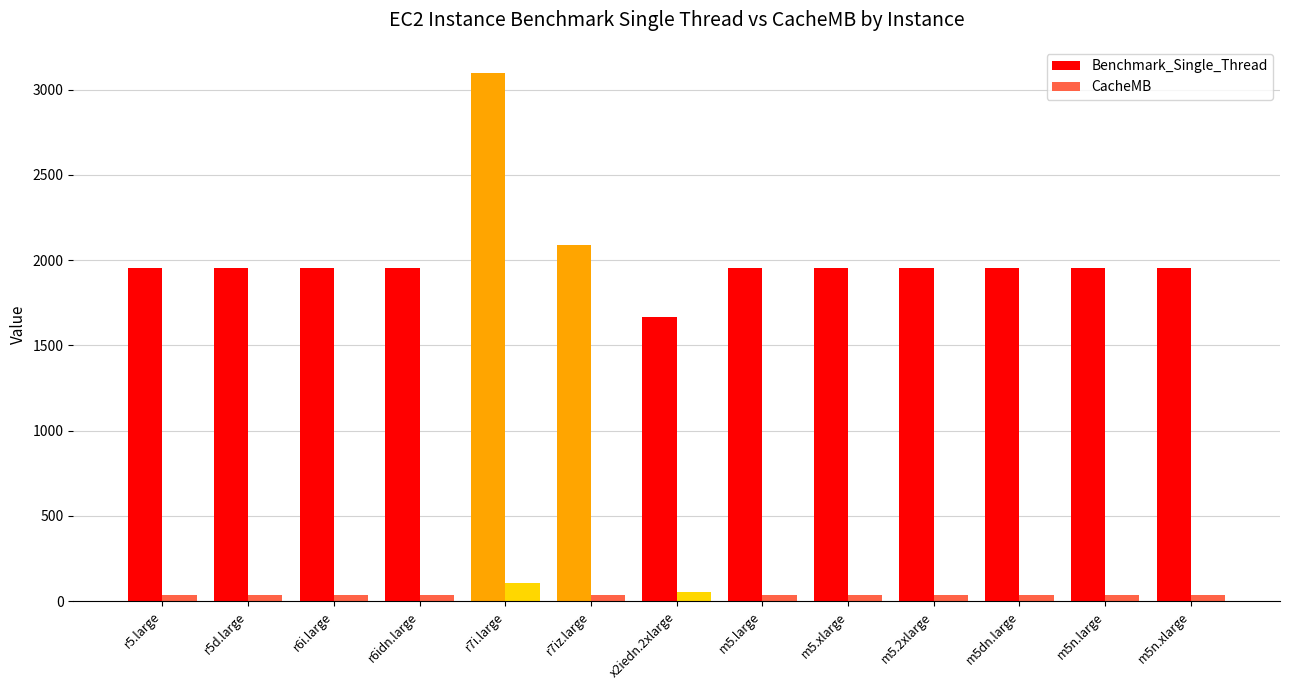

Which series has the widest spread of values?

Benchmark_Single_Thread